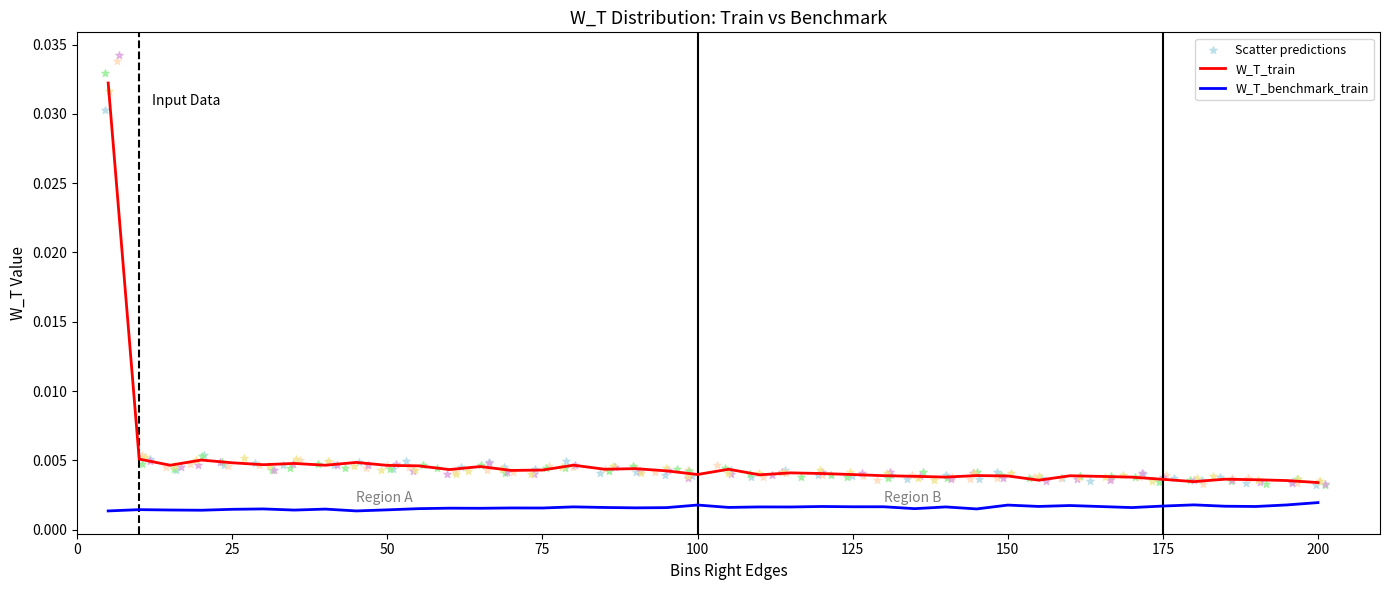

Which series contains the highest Y value?

W_T_train